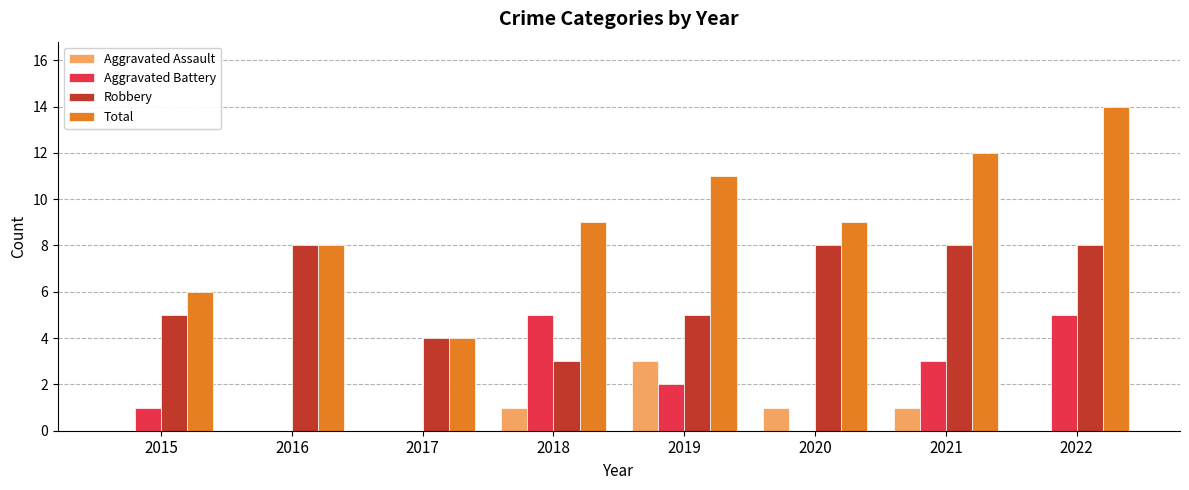

The Aggravated Assault series shows -2 at 2022. True or false?

False